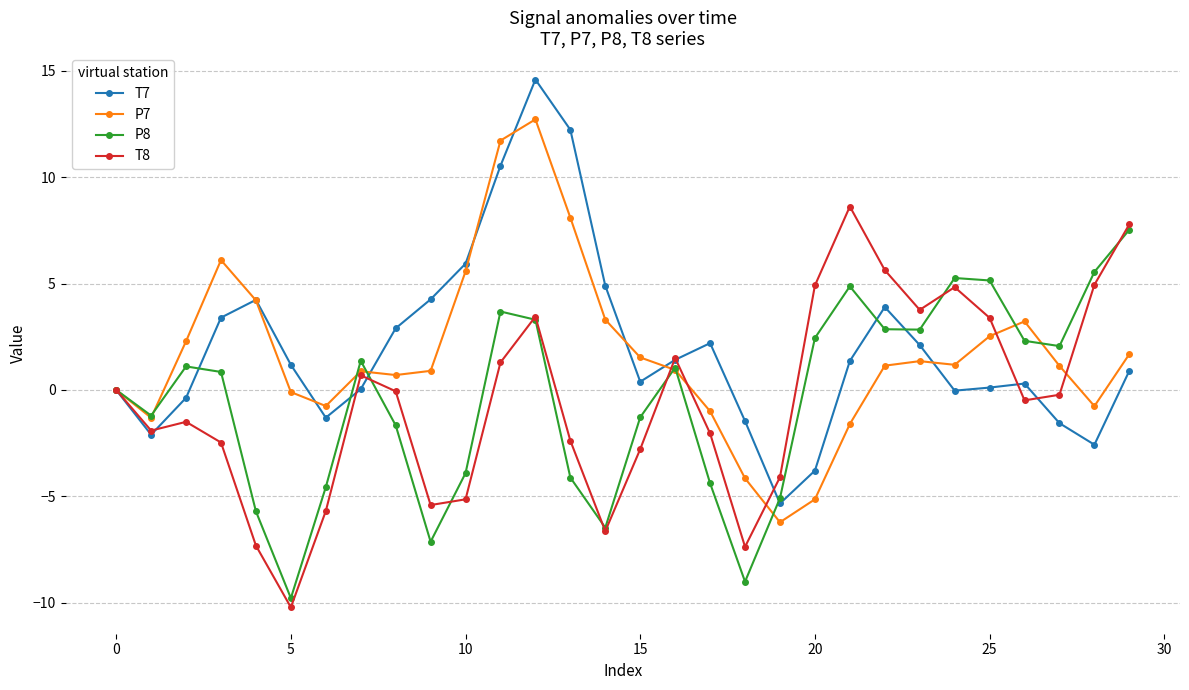

How many interior local valleys does the T7 series have?

6